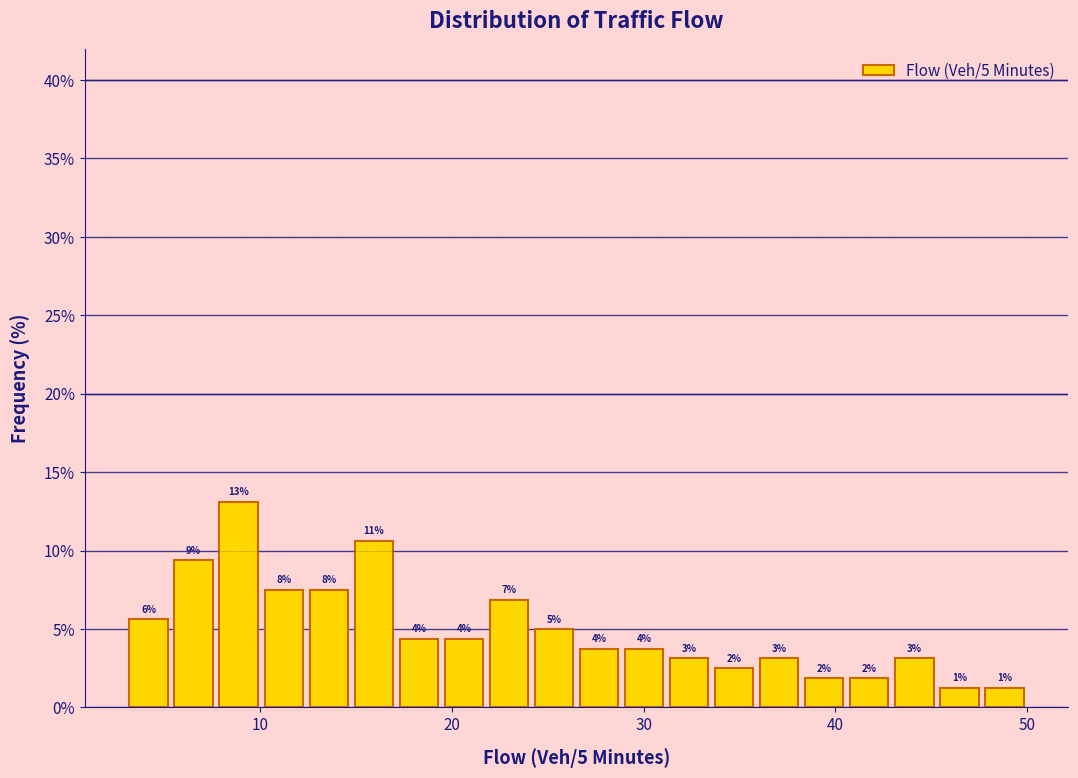

Read against the x-axis, roughly where is the centre of the tallest bar?

9